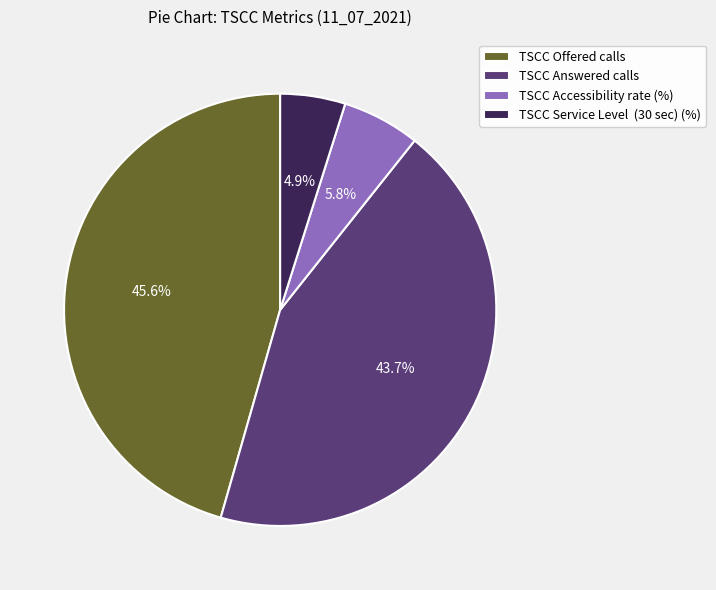

To the nearest percent, what percentage of the pie is TSCC Accessibility rate (%)?

6%